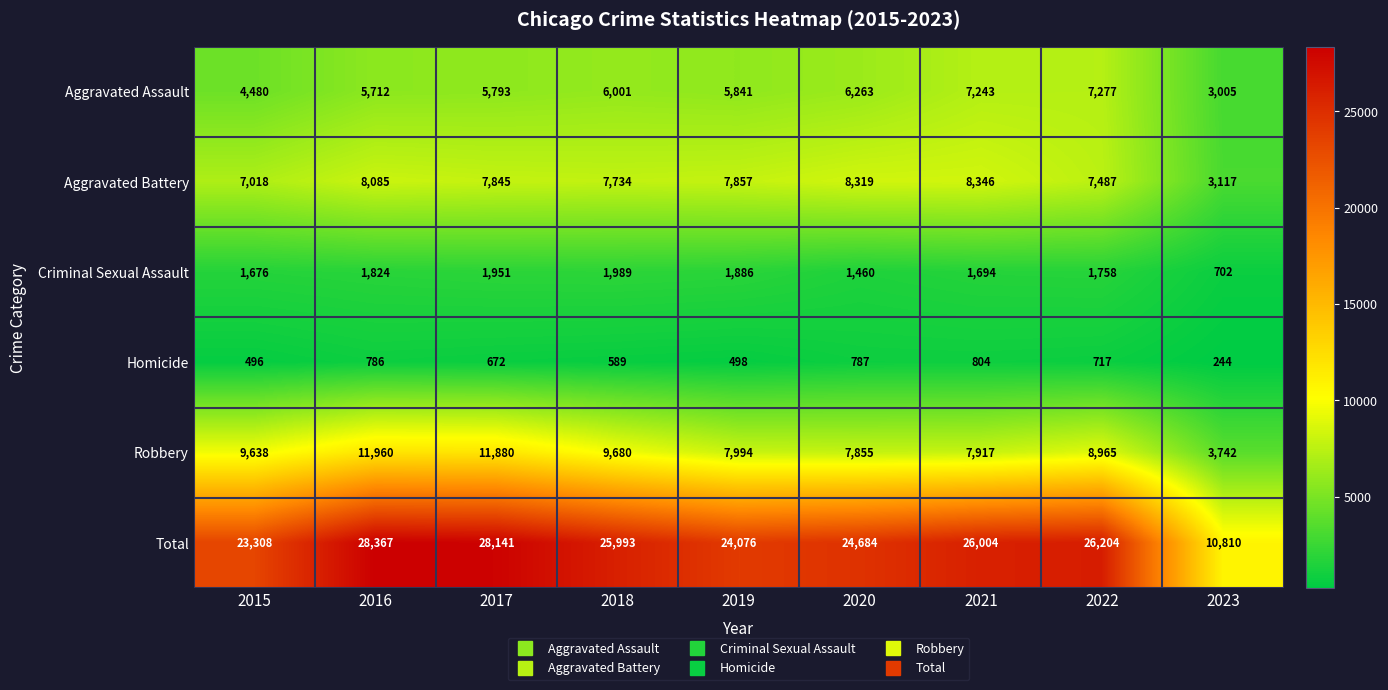

Is it true that Aggravated Battery equals 7857 at 2019?

True